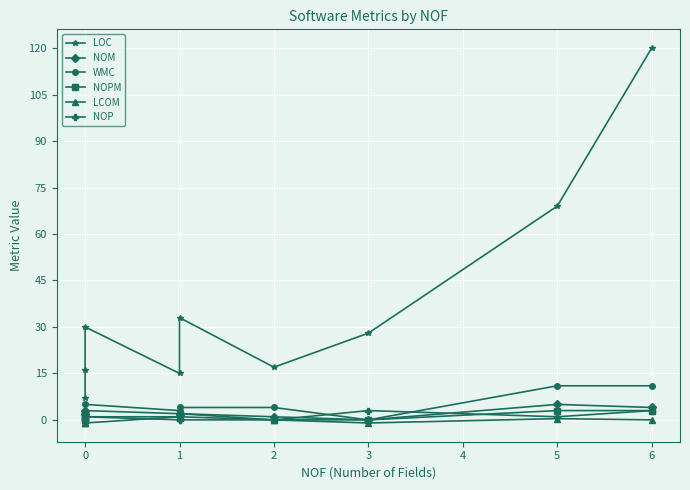

What is the minimum value for LOC?

7.0